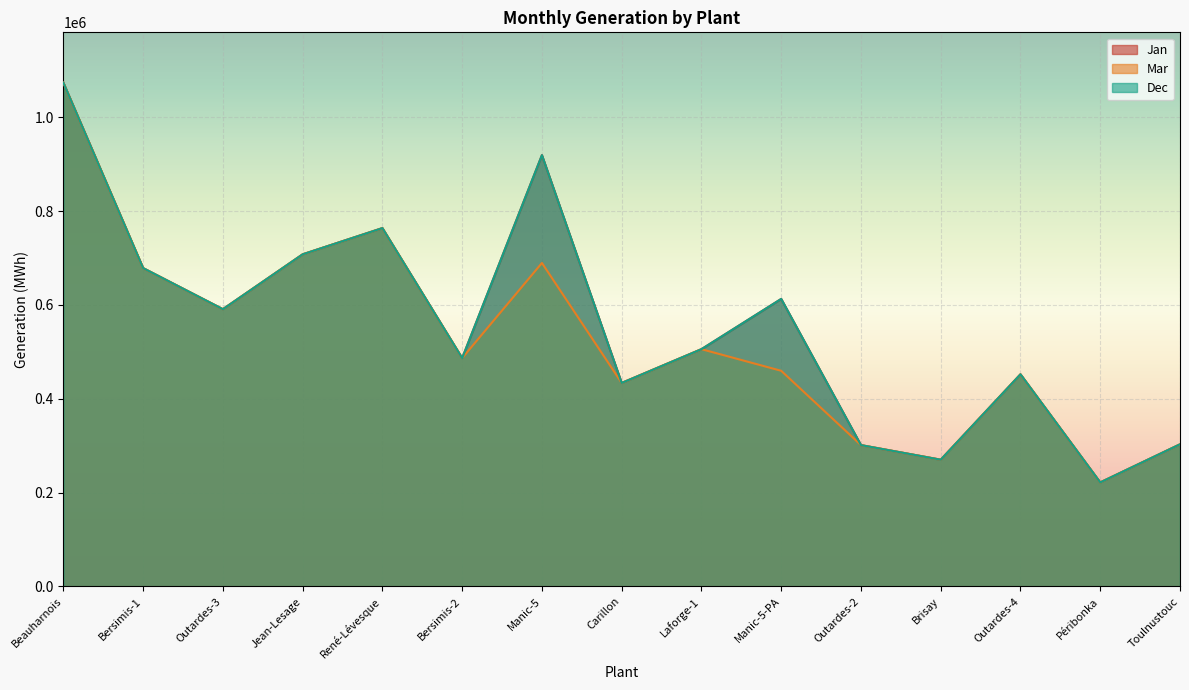

What is the maximum value for Mar?

1073664